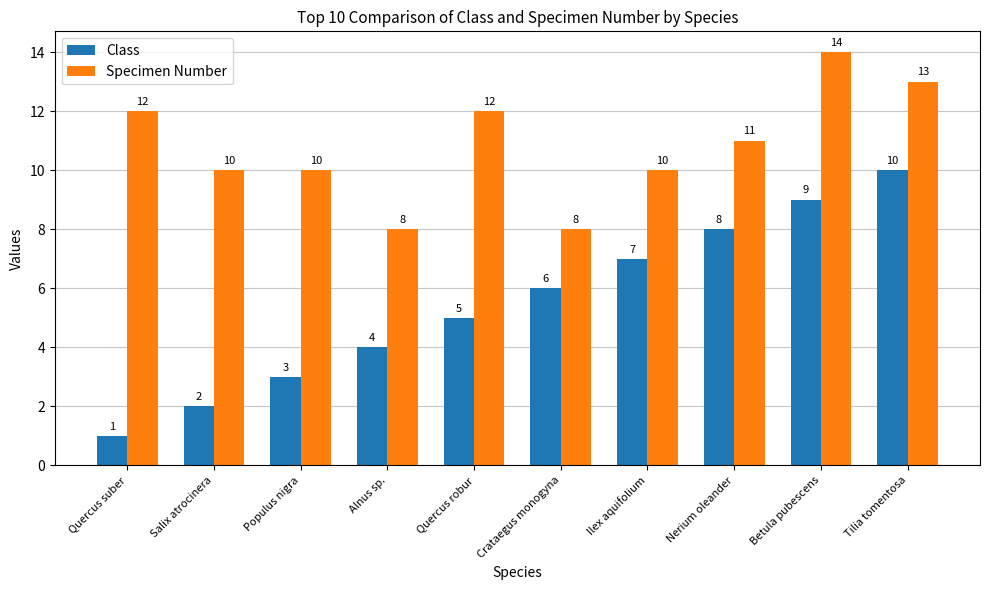

At which label does Class reach its minimum?

Quercus suber